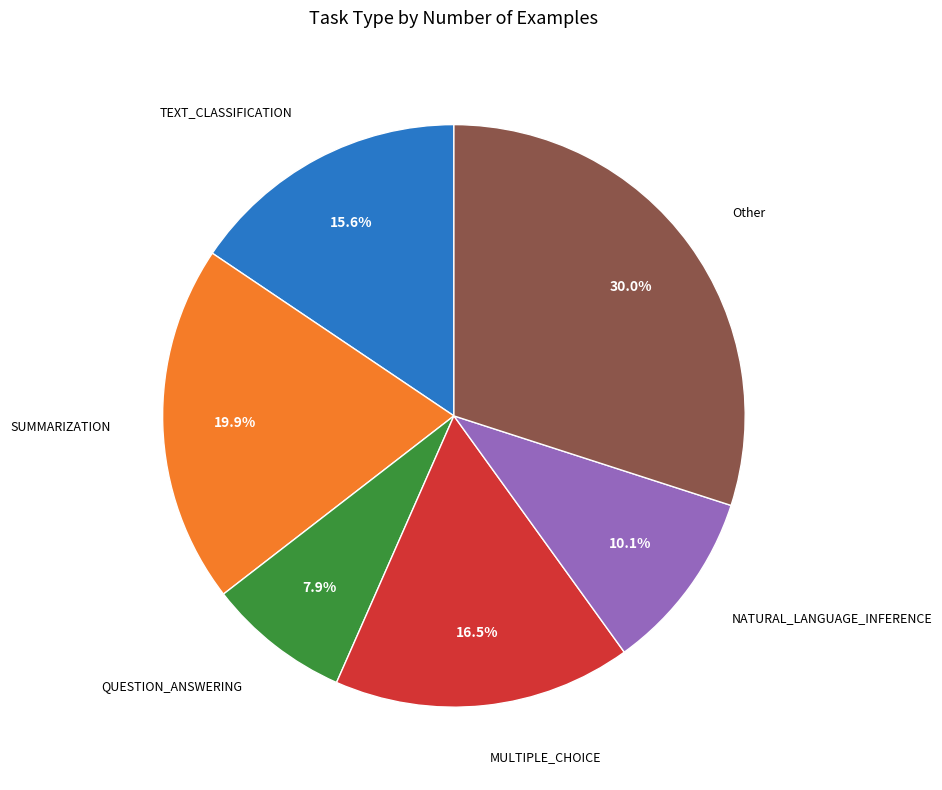

What is the smallest slice in the pie chart?

QUESTION_ANSWERING